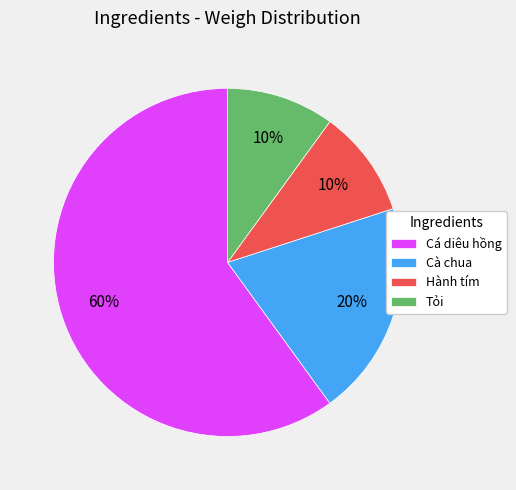

Combined, do Cá diêu hồng and Cà chua account for over 50%?

Yes